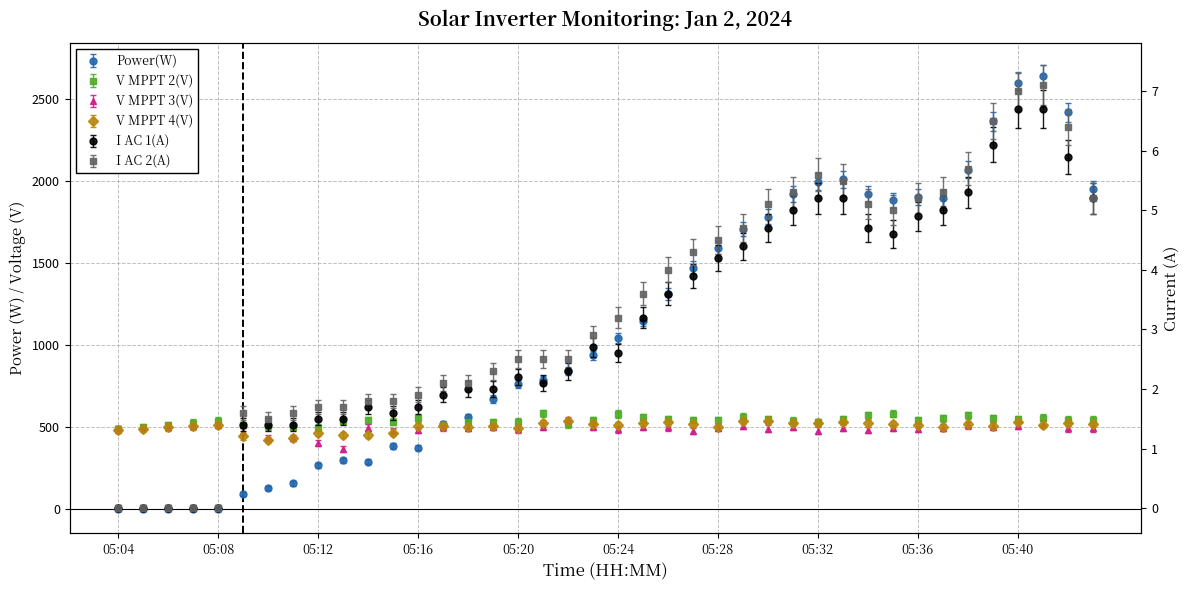

List the labels in order of I AC 2(A) value, largest first.

05:41, 05:40, 05:39, 05:42, 05:38, 05:32, 05:33, 05:31, 05:37, 05:36, 05:43, 05:30, 05:34, 05:35, 05:29, 05:28, 05:27, 05:26, 05:25, 05:24, 05:23, 05:20, 05:21, 05:22, 05:19, 05:17, 05:18, 05:16, 05:14, 05:15, 05:12, 05:13, 05:09, 05:11, 05:10, 05:04, 05:05, 05:06, 05:07, 05:08